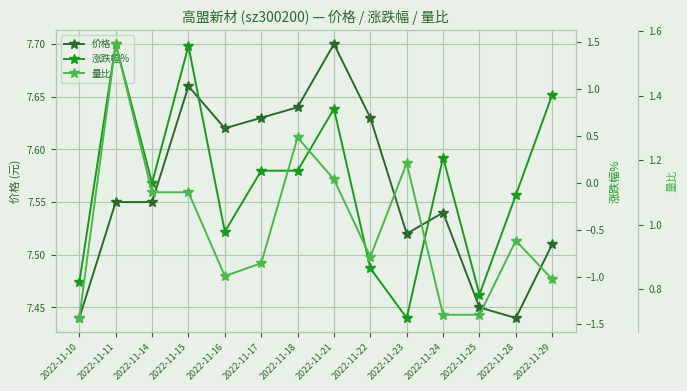

Rank the categories by 价格 value from highest to lowest.

2022-11-21, 2022-11-15, 2022-11-18, 2022-11-17, 2022-11-22, 2022-11-16, 2022-11-11, 2022-11-14, 2022-11-24, 2022-11-23, 2022-11-29, 2022-11-25, 2022-11-10, 2022-11-28